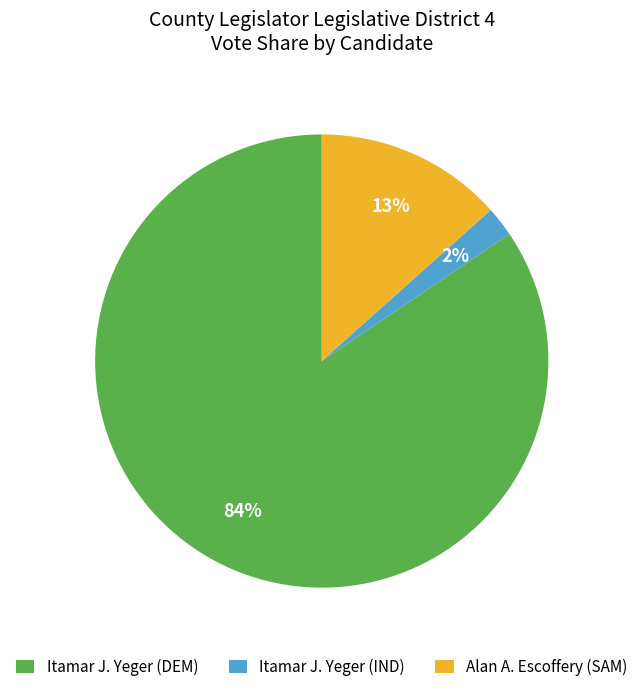

True or false: Itamar J. Yeger (DEM) accounts for 84% of the total.

True